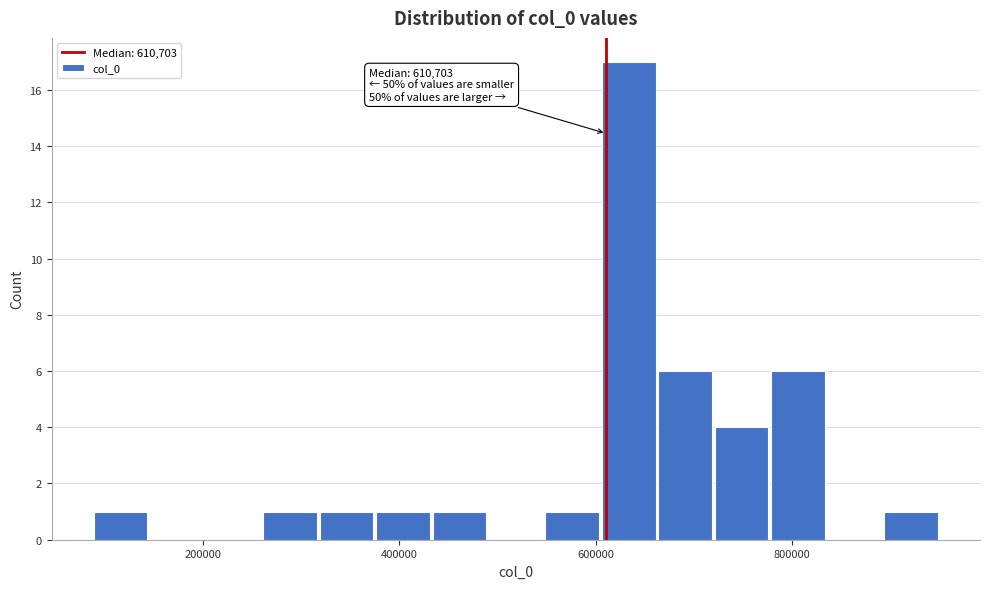

Around what value on the x-axis is the tallest bar? Give the approximate position of its centre, as read against the axis.

640000